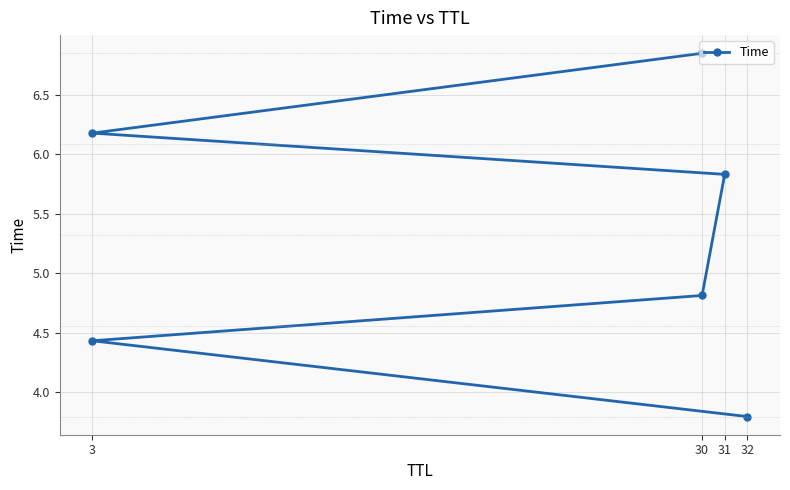

How many lines are shown in the chart?

1